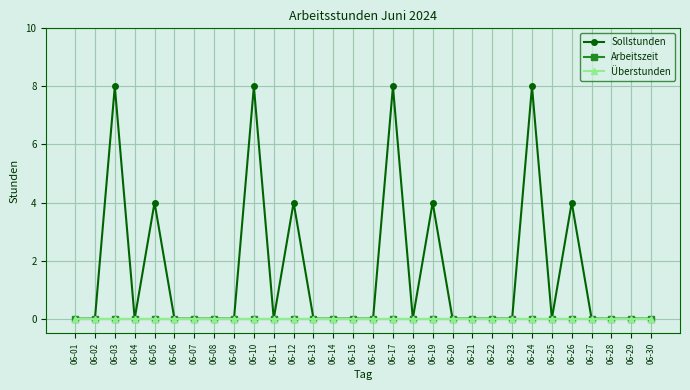

List the series in order of their peak value, lowest first.

Arbeitszeit, Überstunden, Sollstunden